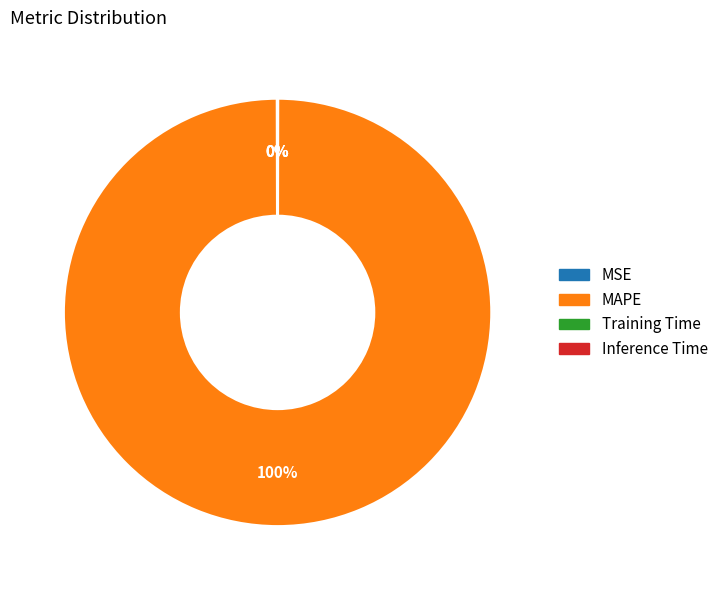

The MAPE slice represents 100% of the pie. True or false?

True